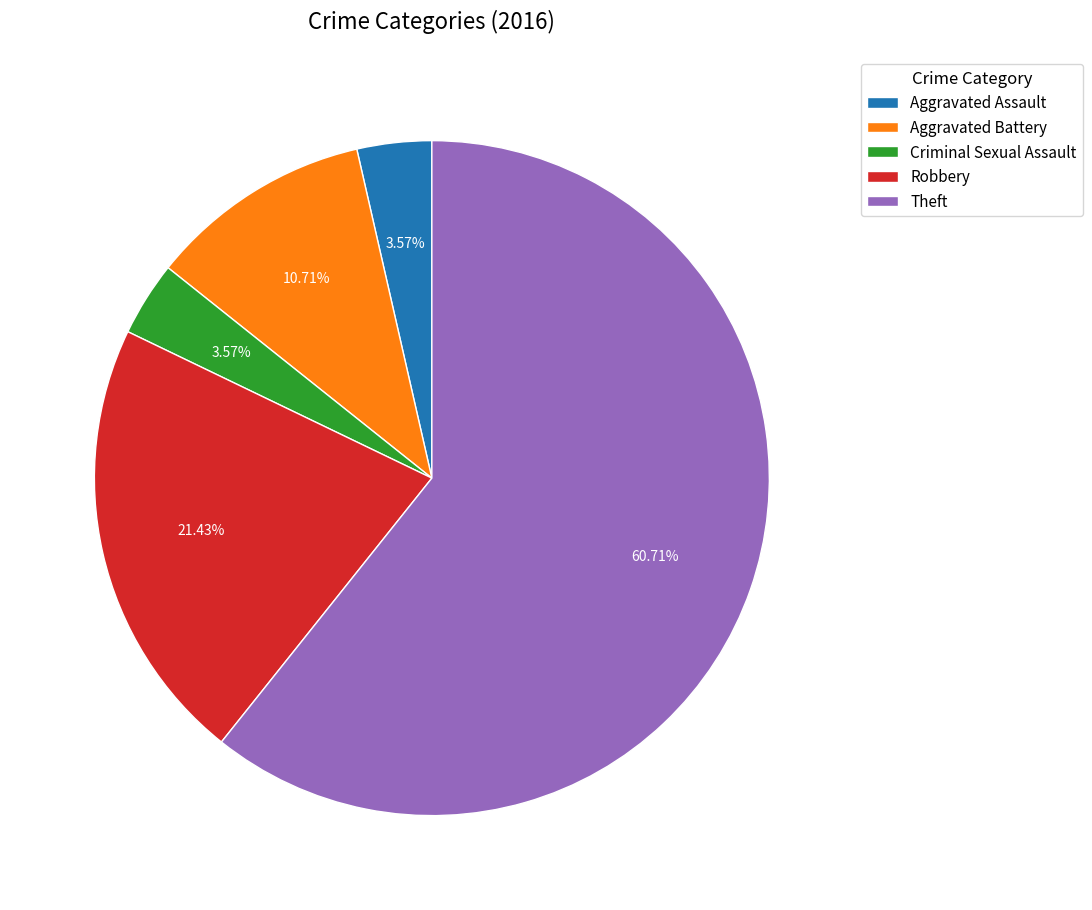

To the nearest percent, what is the difference between the Criminal Sexual Assault and Theft slice percentages?

57%